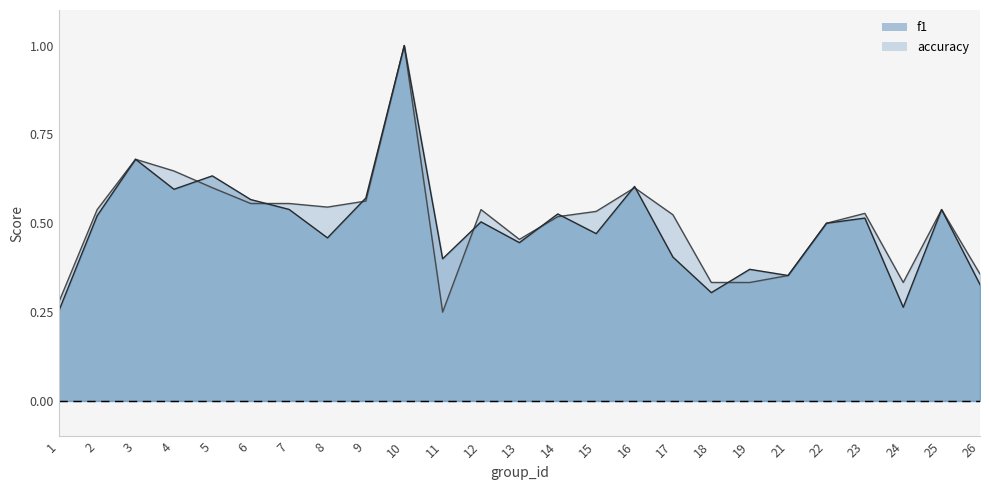

Where is the first local minimum for f1?

4